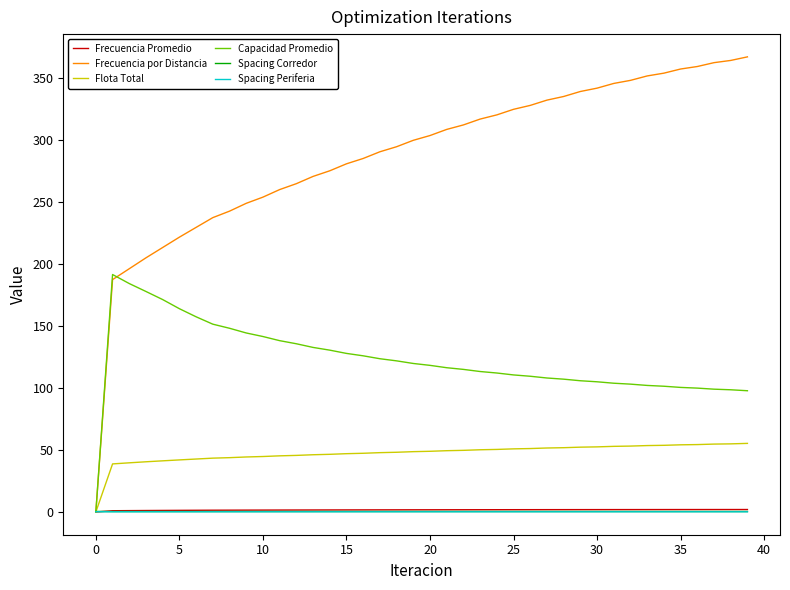

Which series has the widest spread of values?

Frecuencia por Distancia